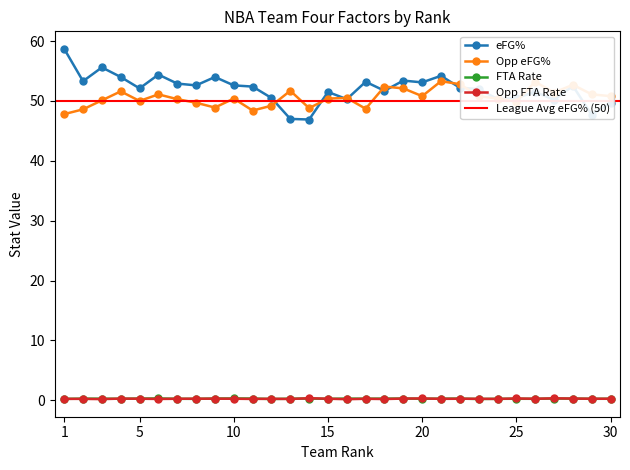

Which series has the widest spread of values?

eFG%